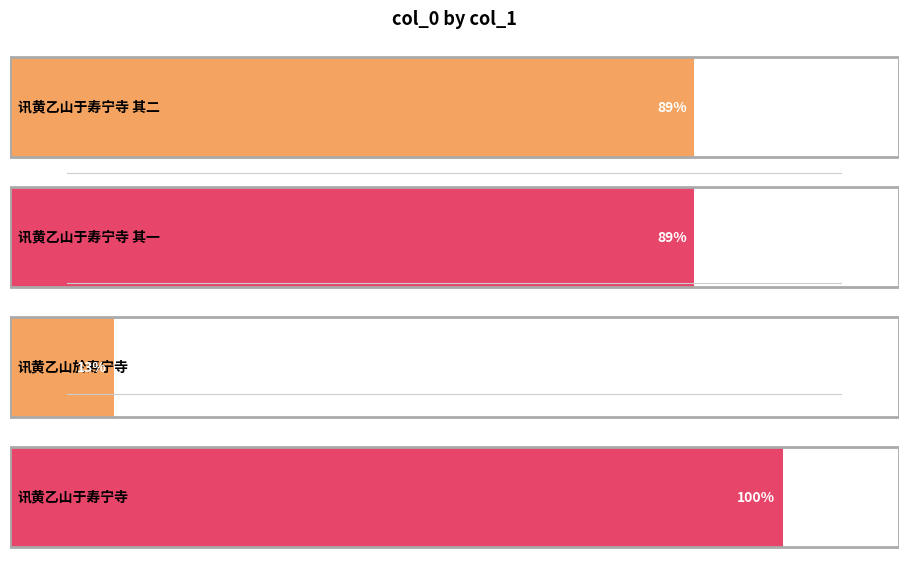

The chart shows a value of 454827 at 讯黄乙山于寿宁寺 其二. True or false?

False